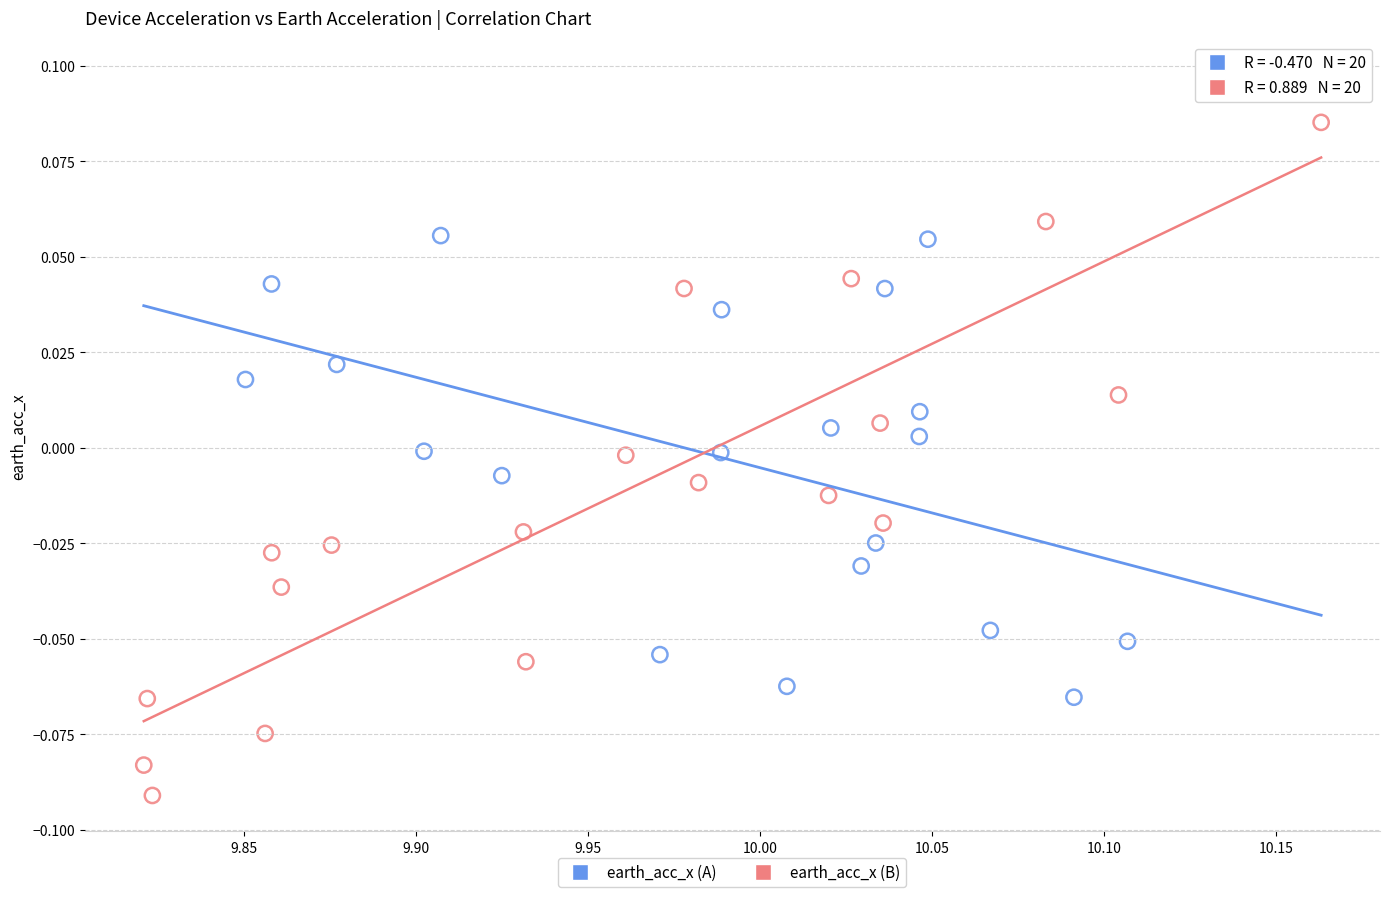

Which series contains the highest Y value?

earth_acc_x (B)